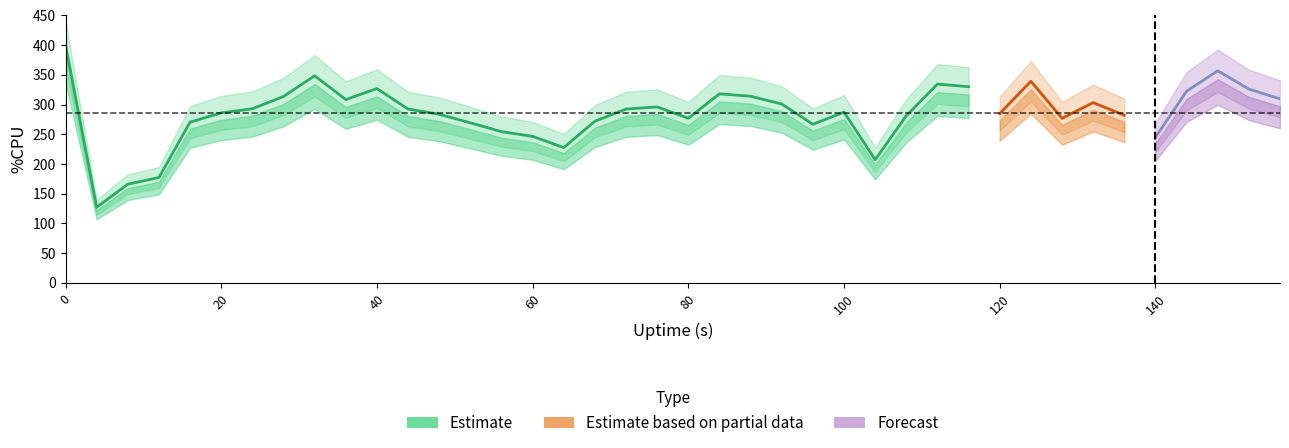

True or false: %CPU_hi has more than 1 interior local peaks.

True